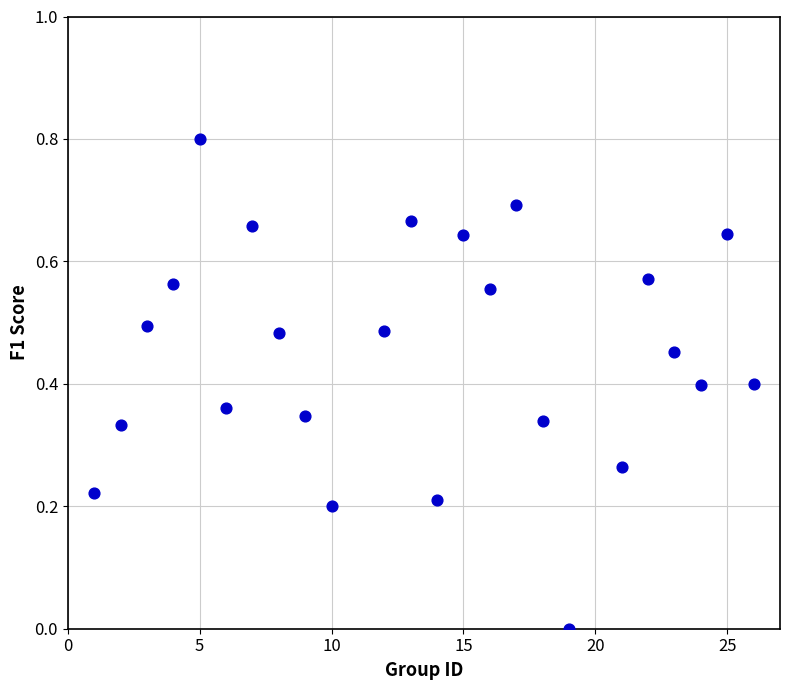

What is the range of Y values (max minus min)?

0.8